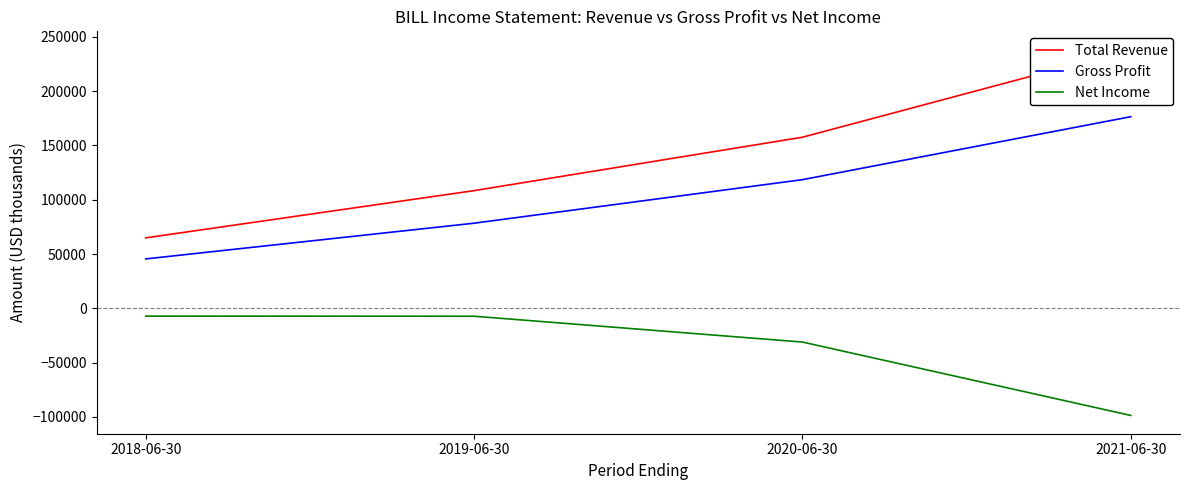

Which series has the widest spread of values?

Total Revenue